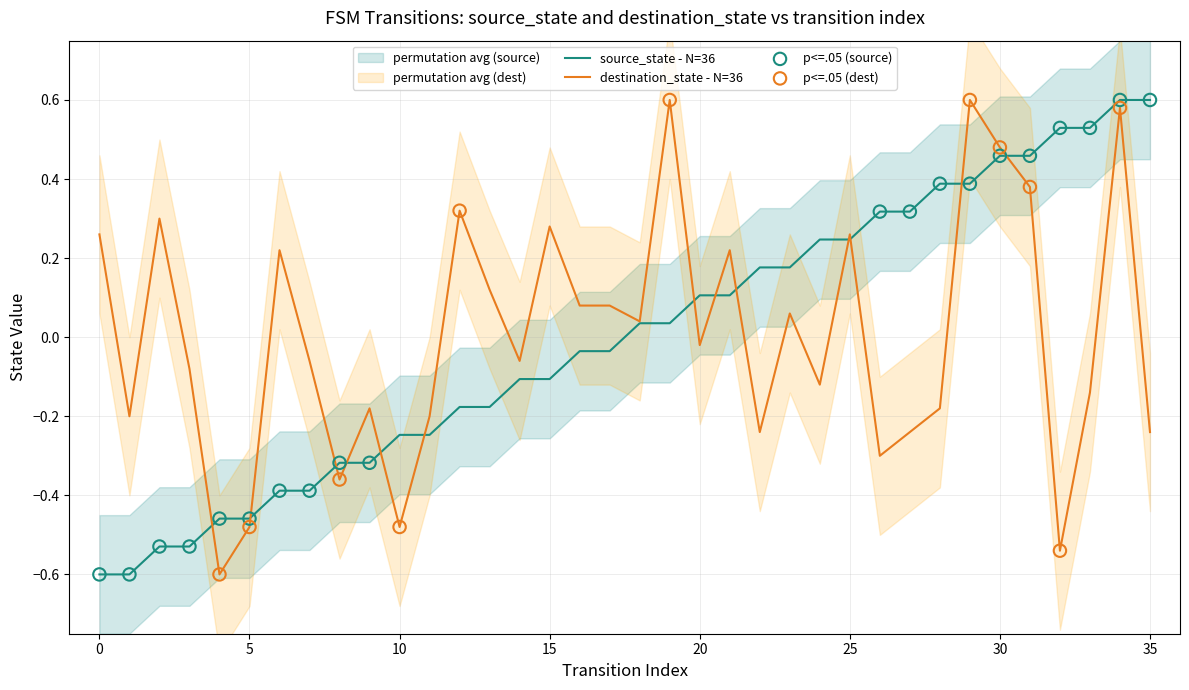

The source_state - N=36 series shows 0.1 at 20. True or false?

True